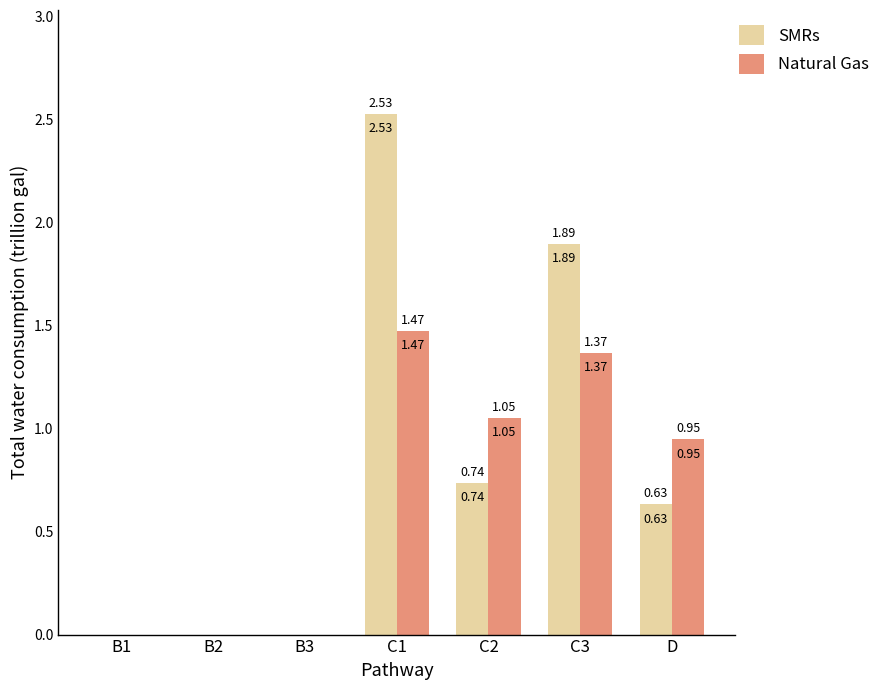

What is the sum of all SMRs values?

5.8